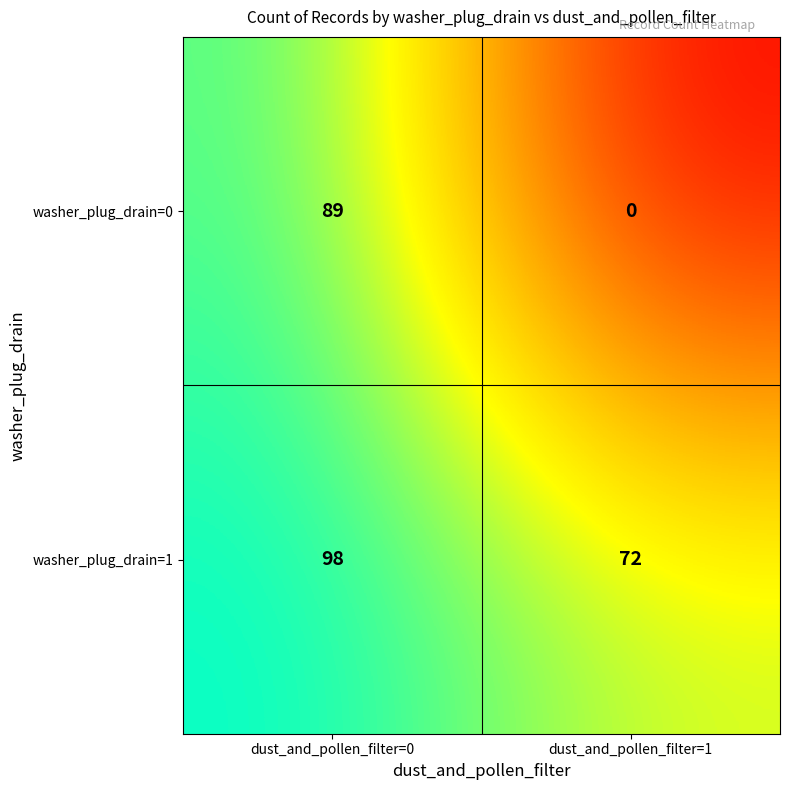

Which series has the widest spread of values?

washer_plug_drain=0